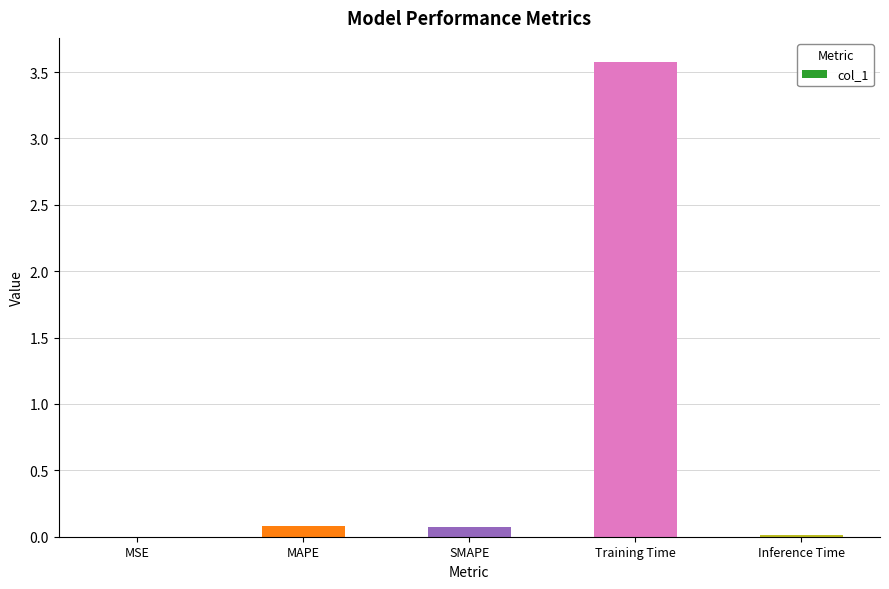

How many distinct data groups are displayed?

1